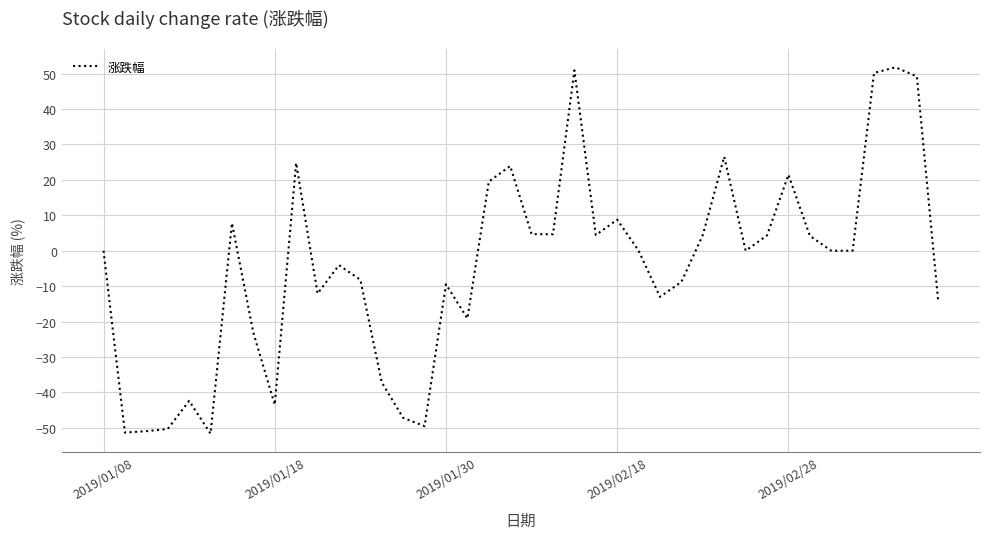

What is the minimum value shown in the chart?

-51.7